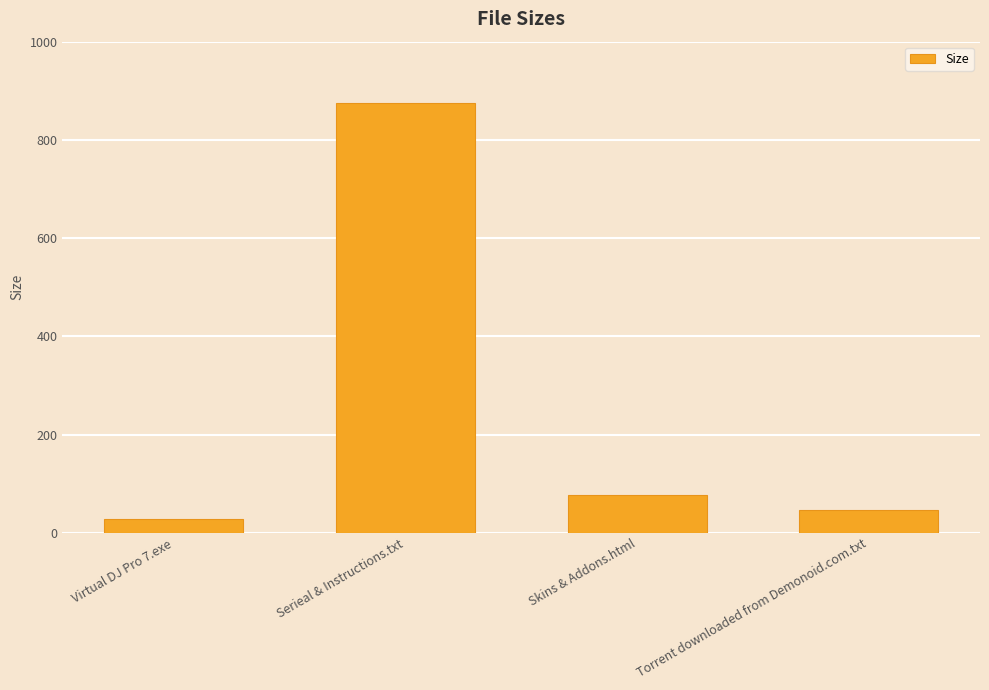

What is the change in value from Virtual DJ Pro 7.exe to Serieal & Instructions.txt?

+846.3